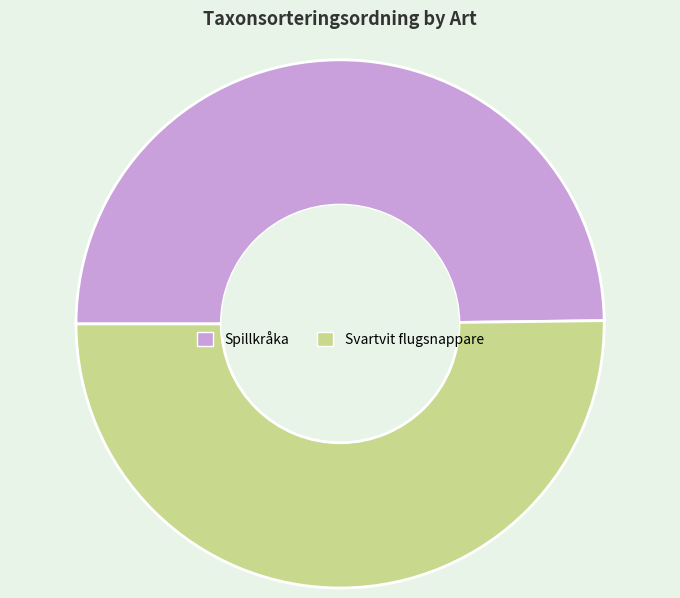

Is the sum of Svartvit flugsnappare and Spillkråka greater than half?

Yes